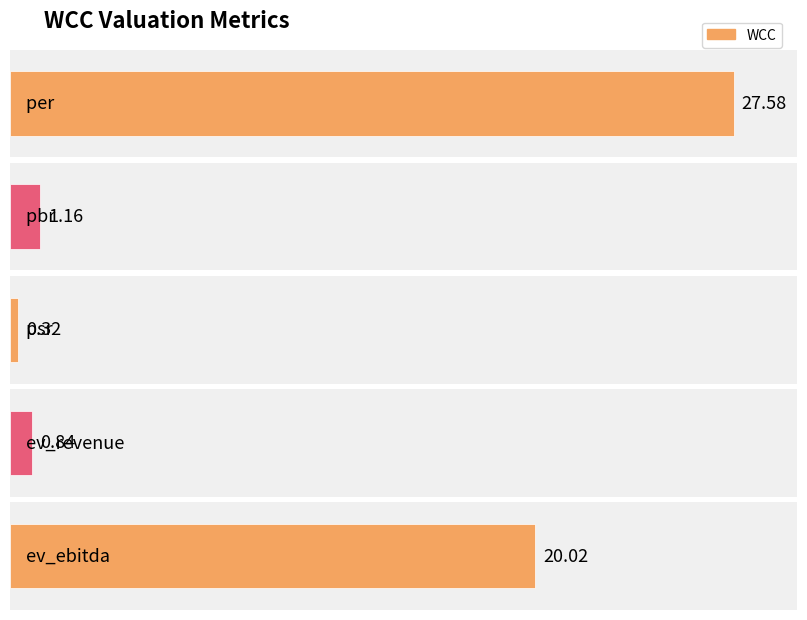

True or false: the data shows 20.0 at ev_ebitda.

True